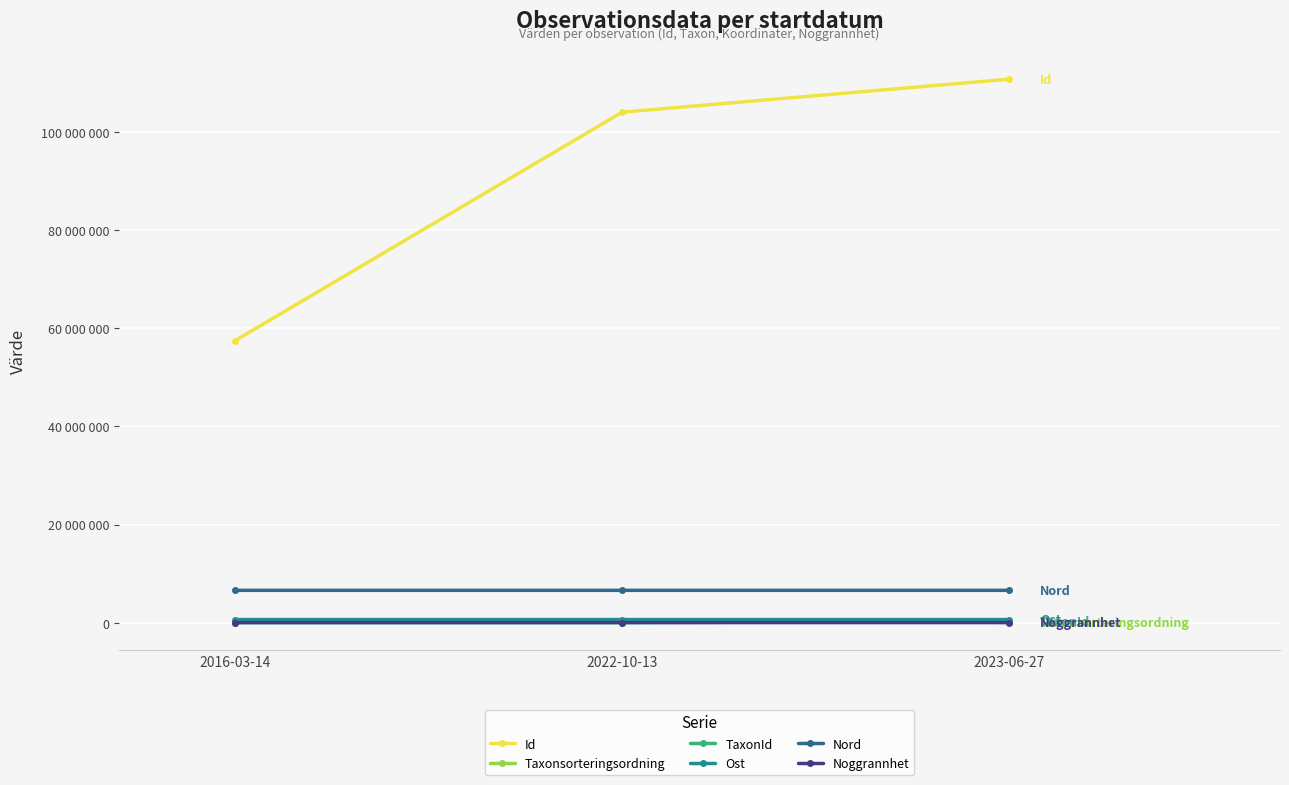

What are all the series names shown in the legend?

Id, Taxonsorteringsordning, TaxonId, Ost, Nord, Noggrannhet